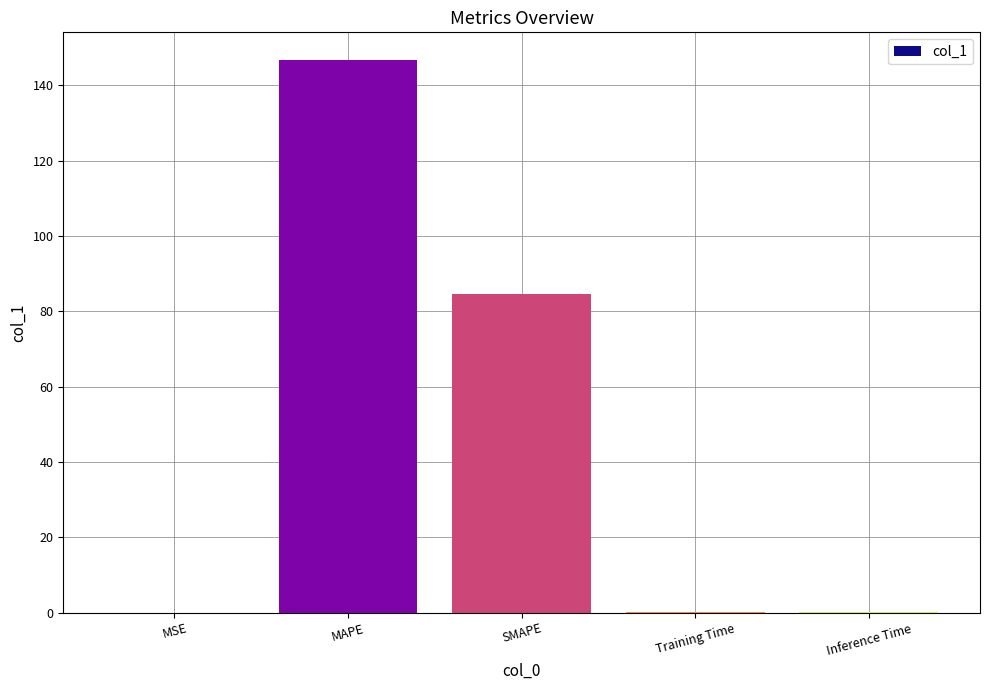

What is the average value?

46.3